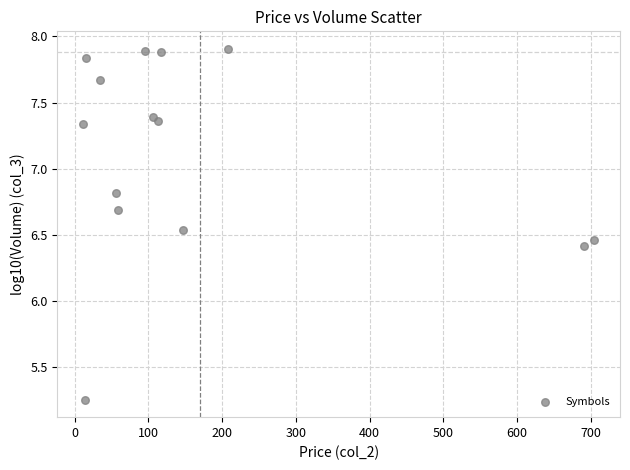

What is the range of X values (max minus min)?

693.8